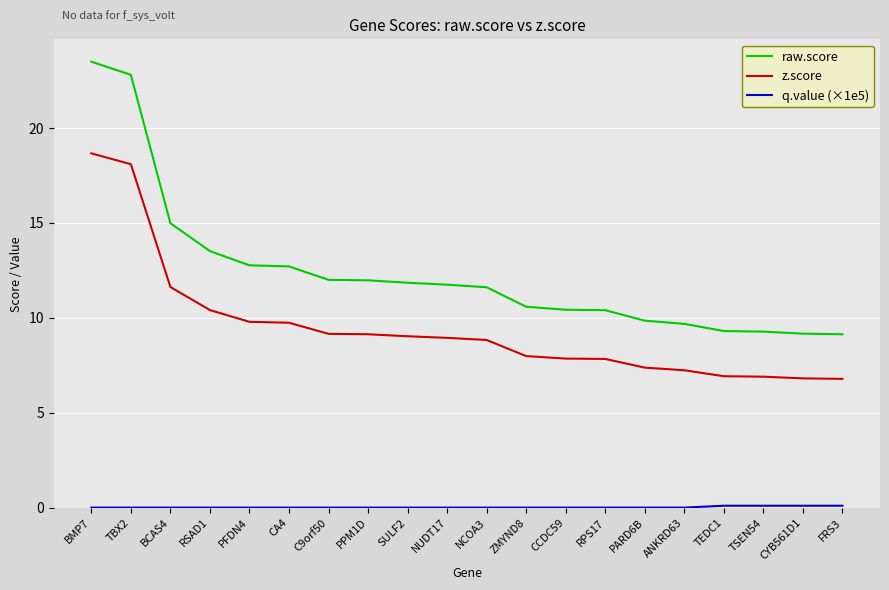

Is it true that z.score equals 15.4 at PFDN4?

False